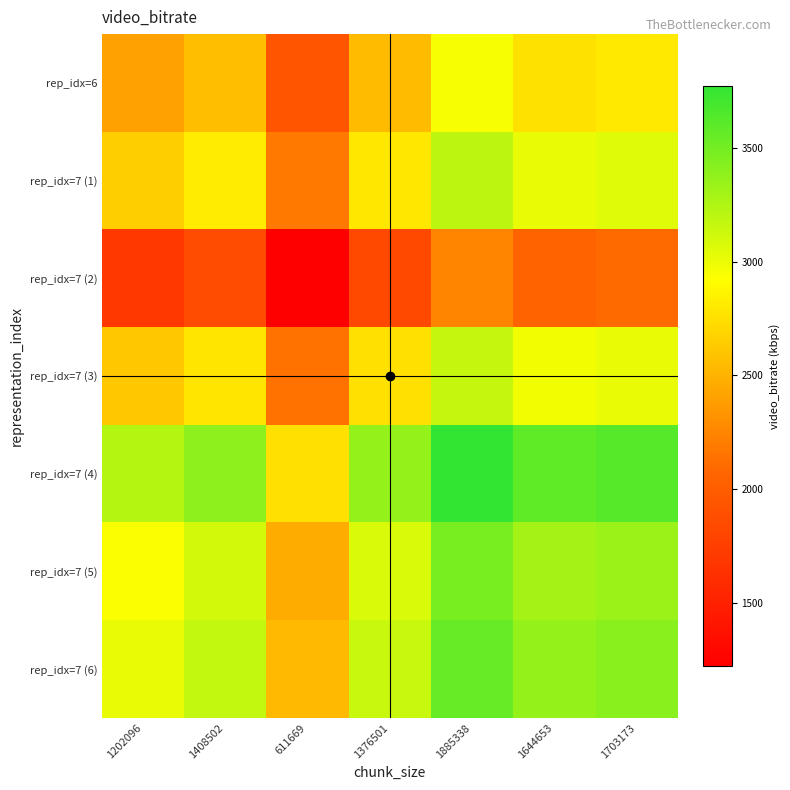

Reading right to left, transcribe all the data shown in this chart.

rep_idx=6: 1703173=2805.1	1644653=2758.2	1885338=2950.8	1376501=2543.7	611669=1931.9	1408502=2569.3	1202096=2404.2
rep_idx=7 (1): 1703173=3052.7	1644653=3005.9	1885338=3198.5	1376501=2791.4	611669=2179.5	1408502=2817.0	1202096=2651.9
rep_idx=7 (2): 1703173=2096.5	1644653=2049.7	1885338=2242.3	1376501=1835.2	611669=1223.3	1408502=1860.8	1202096=1695.7
rep_idx=7 (3): 1703173=3014.3	1644653=2967.5	1885338=3160.1	1376501=2753.0	611669=2141.1	1408502=2778.6	1202096=2613.5
rep_idx=7 (4): 1703173=3624.9	1644653=3578.1	1885338=3770.7	1376501=3363.6	611669=2751.7	1408502=3389.2	1202096=3224.1
rep_idx=7 (5): 1703173=3336.1	1644653=3289.3	1885338=3481.9	1376501=3074.8	611669=2462.9	1408502=3100.4	1202096=2935.3
rep_idx=7 (6): 1703173=3406.3	1644653=3359.5	1885338=3552.1	1376501=3145.0	611669=2533.1	1408502=3170.6	1202096=3005.5